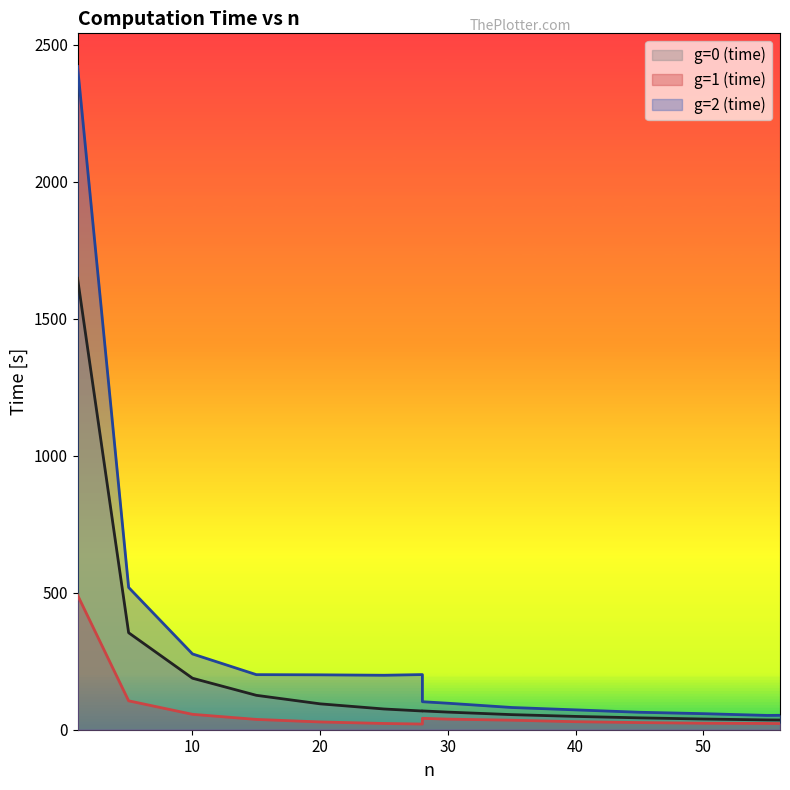

The g=2 (time) series shows 198.7 at 25. True or false?

True